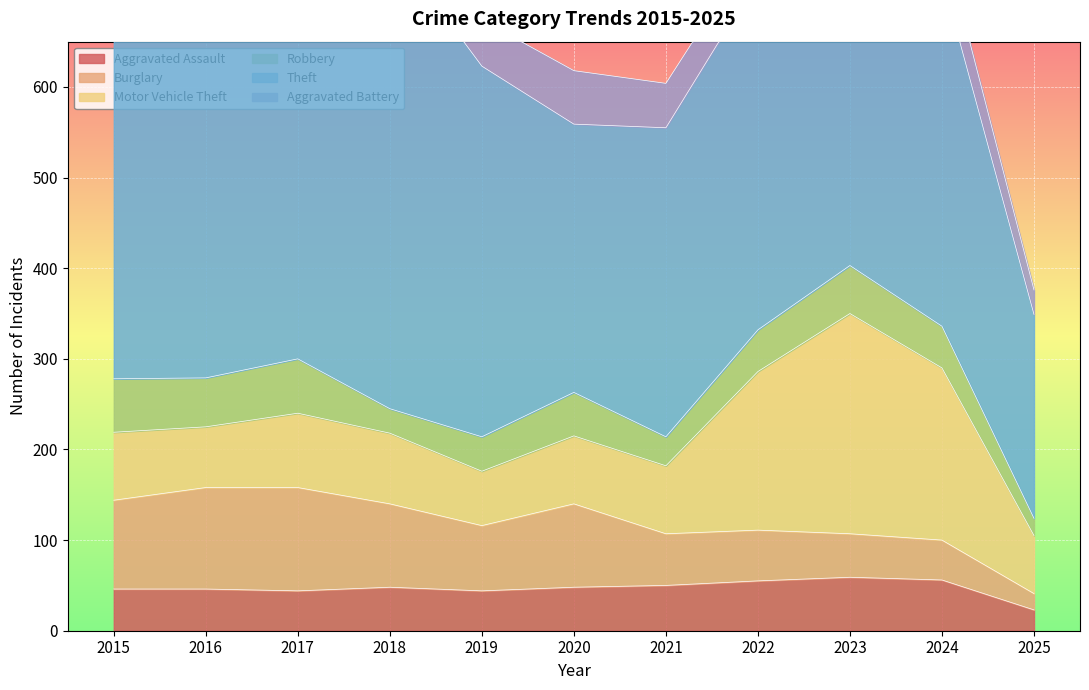

What is the minimum value shown in the chart?

18